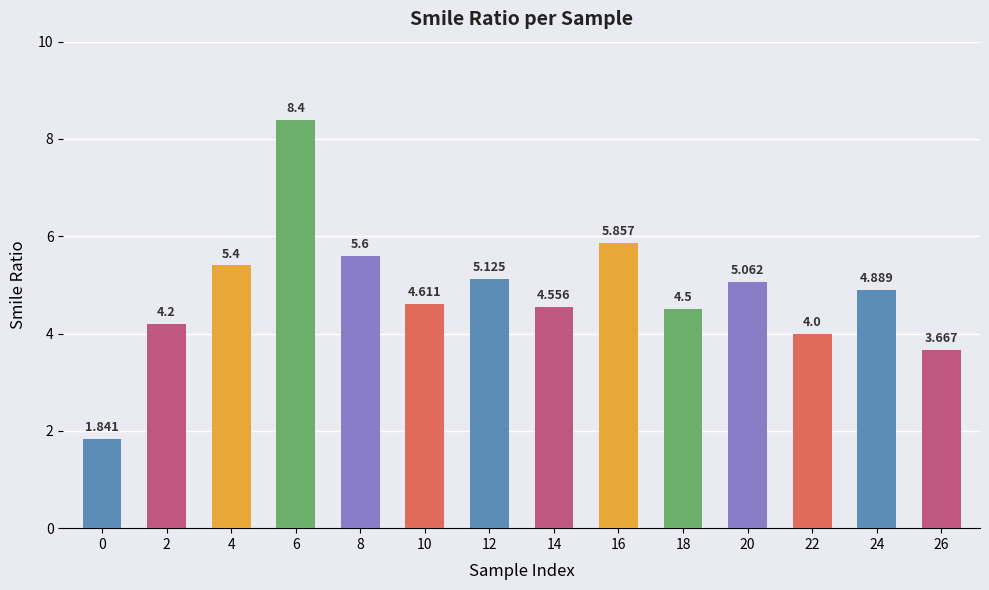

What is the average value?

4.8